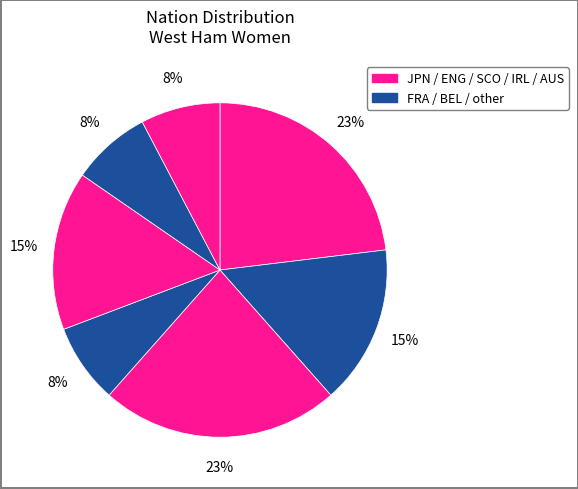

Count the number of slices in the pie.

7